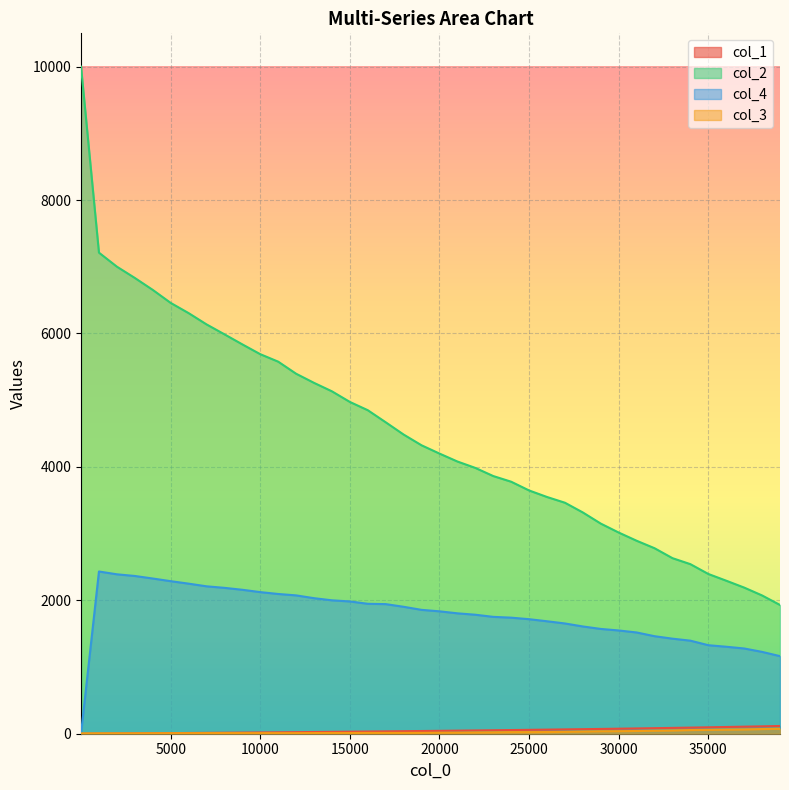

Between 39001 and 28001, which is larger?

39001